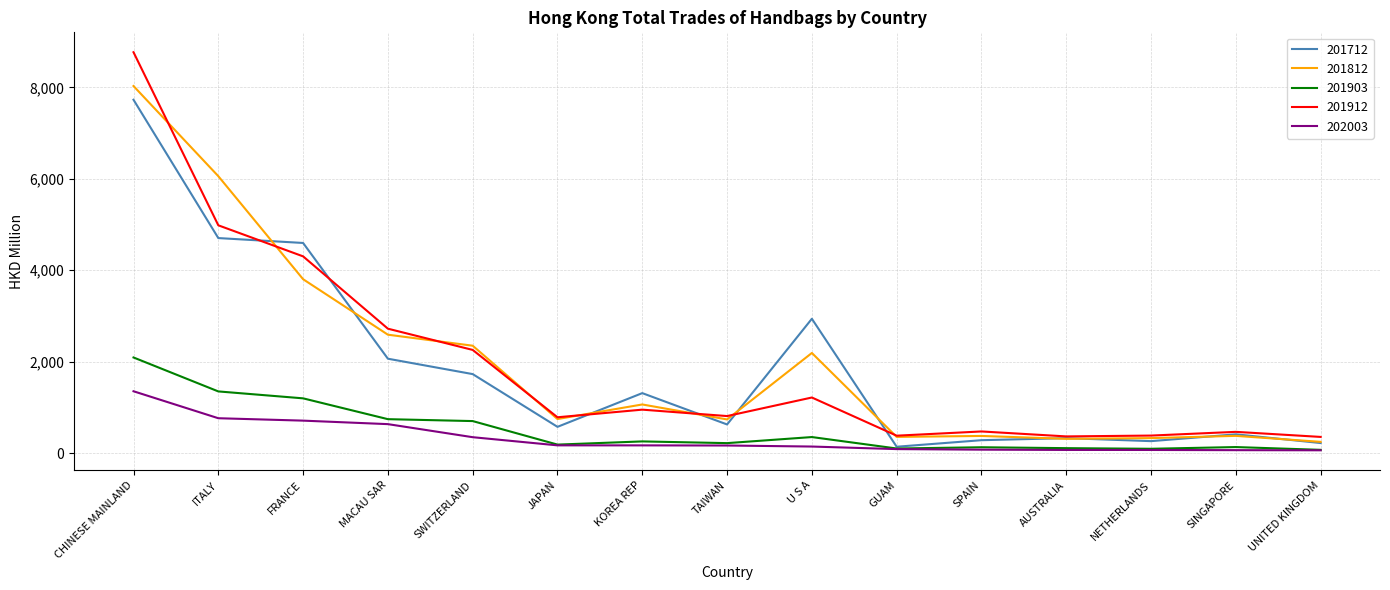

How many values in the 201812 series are below 745?

7